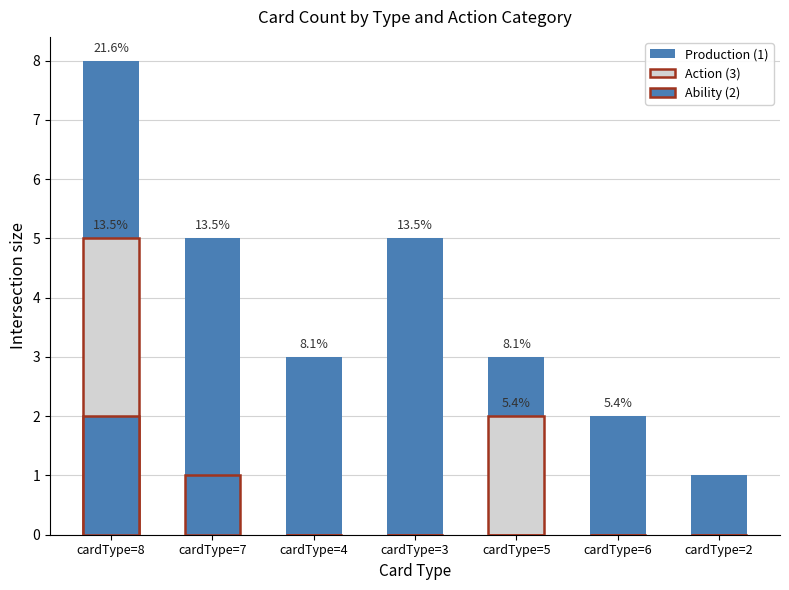

Which series has the largest range (max minus min)?

Production (1)